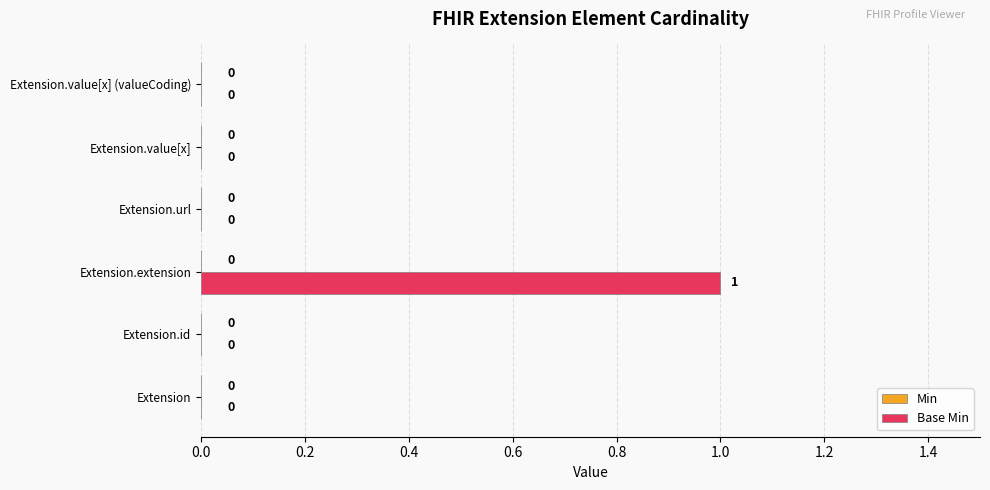

Which category has the highest value across all series?

Extension.extension